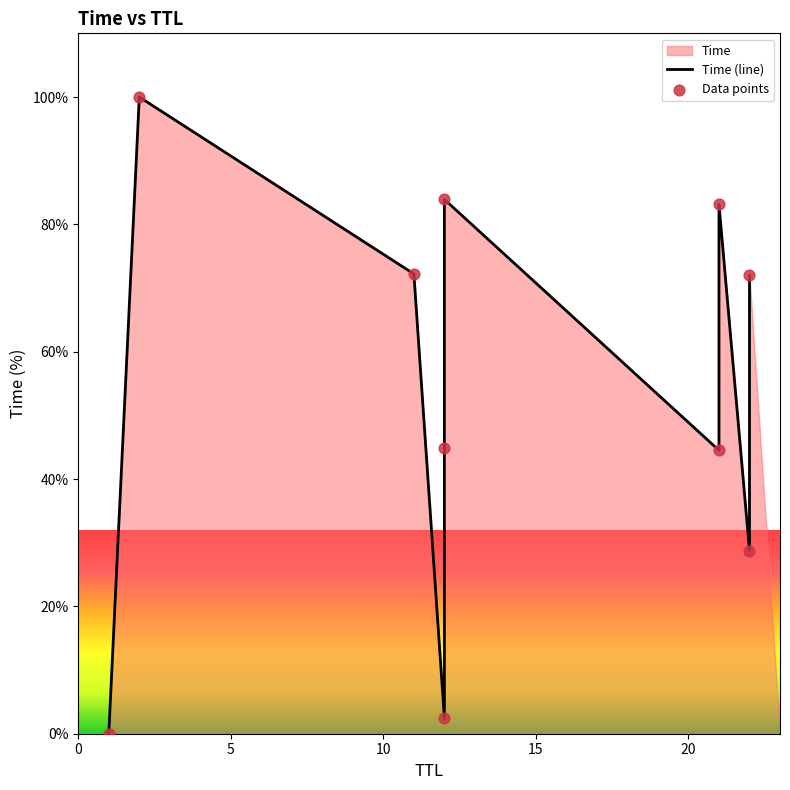

Which series reaches the maximum Y coordinate?

Time (line)